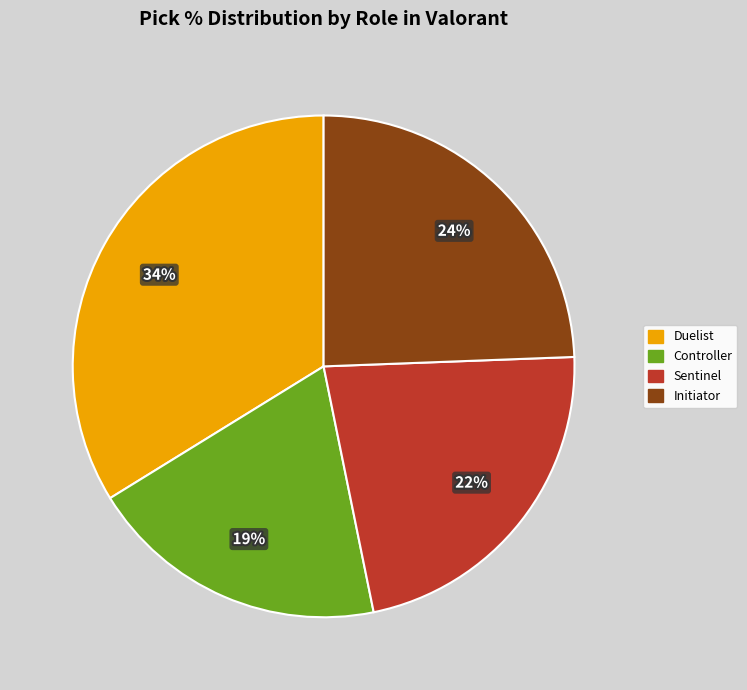

To the nearest percent, what is the average slice percentage?

25%